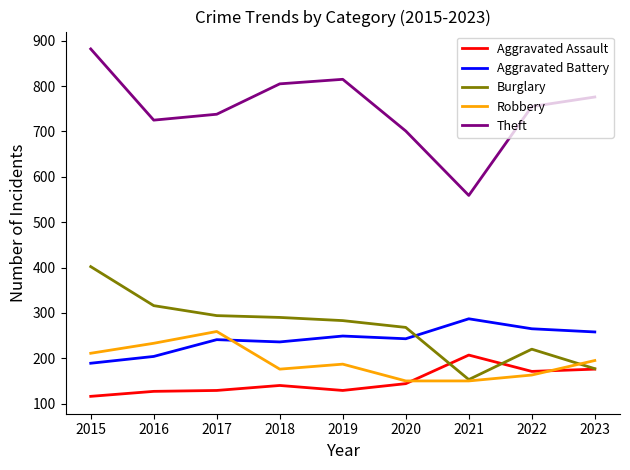

What is the average value of the Theft series?

751